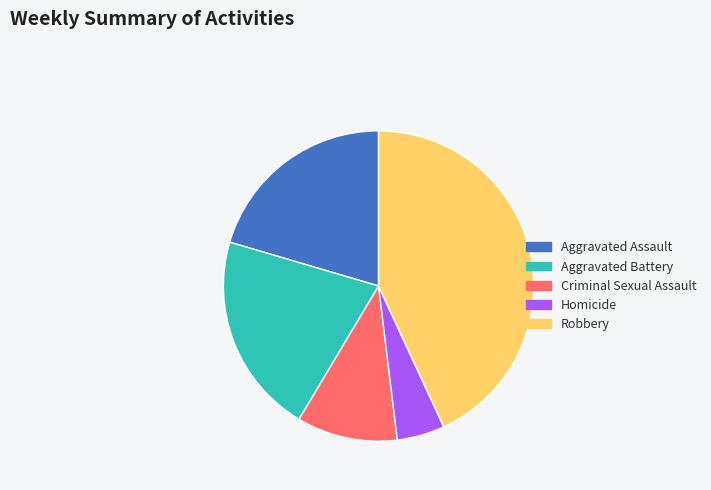

Does Aggravated Battery represent more than half of the total?

No